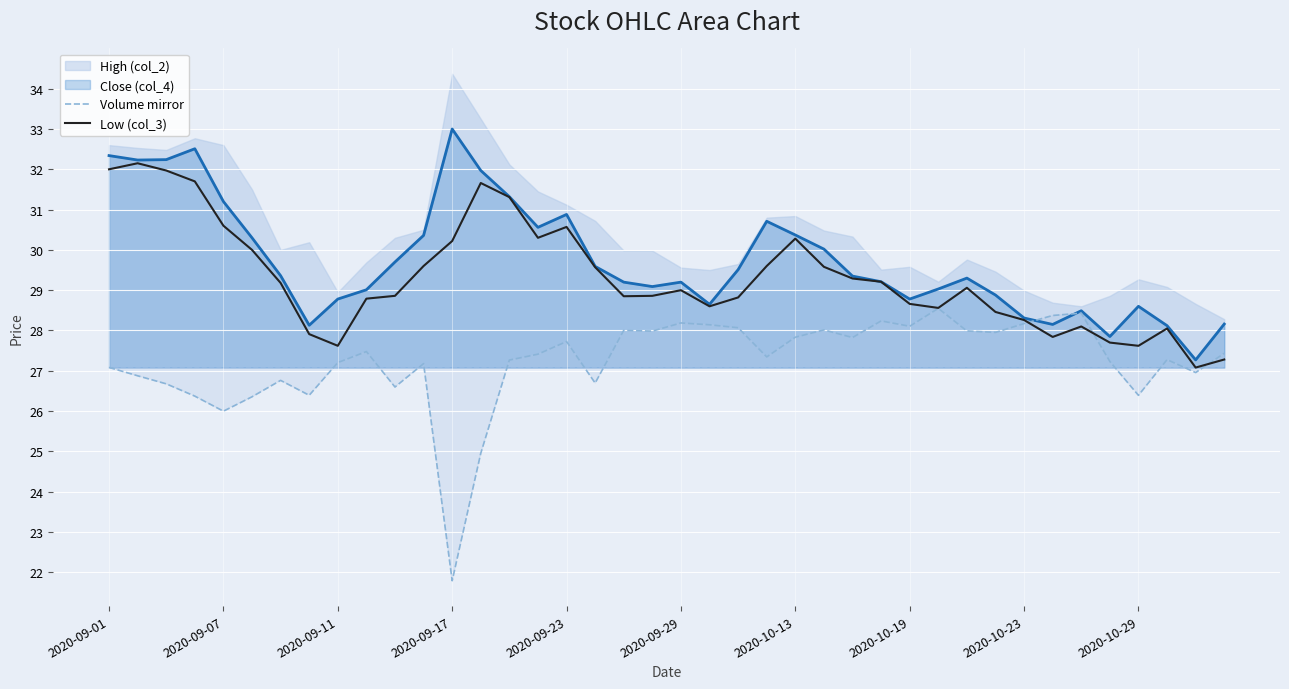

How many lines are shown in the chart?

2